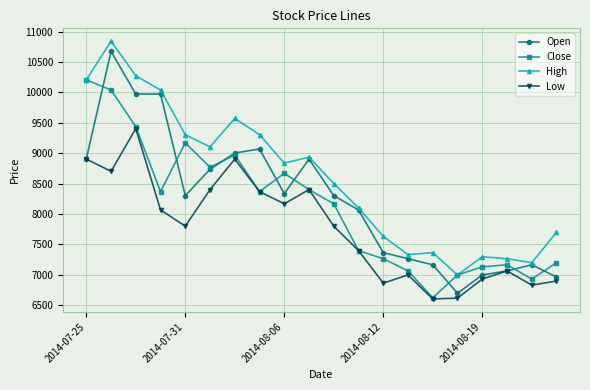

True or false: Low and High intersect in this chart.

False